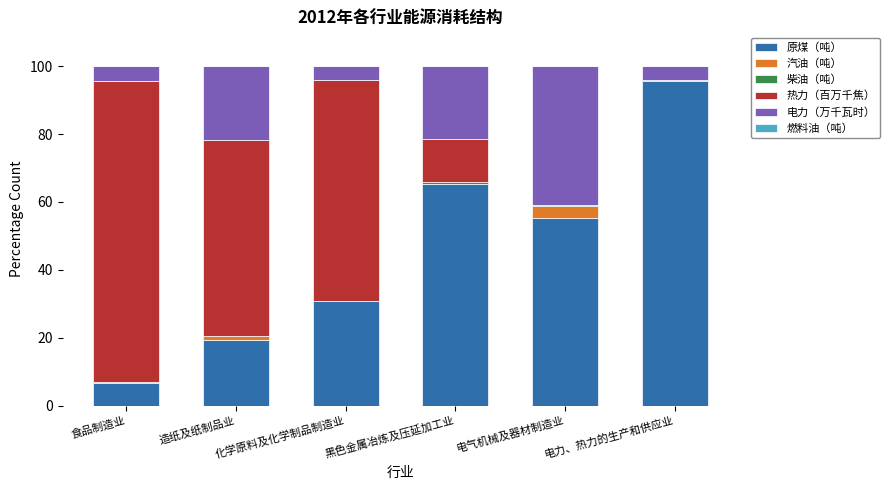

At which label does 原煤（吨） reach its peak?

电力、热力的生产和供应业